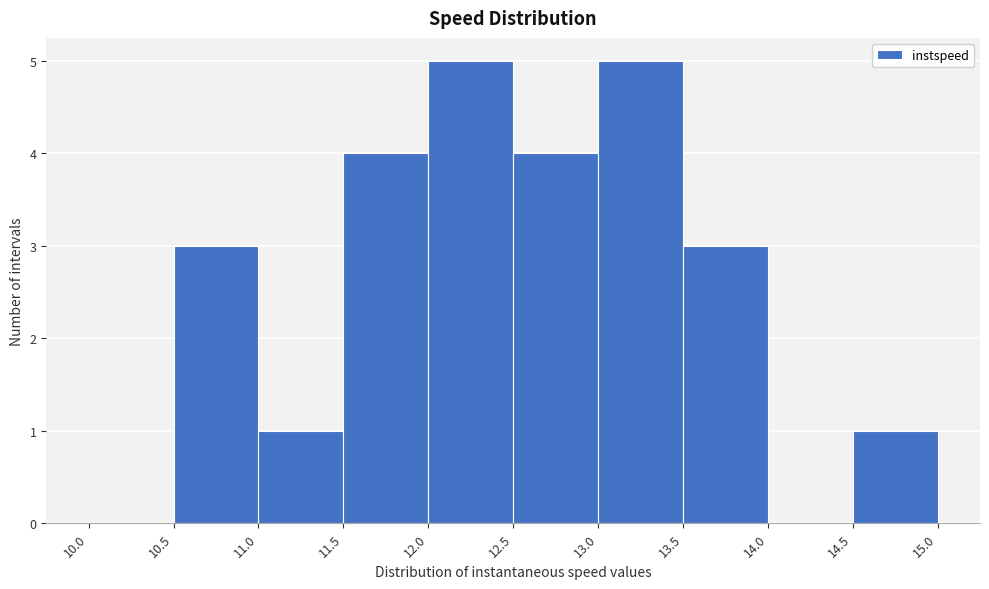

How tall is the bar that spans 13.5 to 14.0 on the x-axis? The values are not printed on the chart, so give them approximately, as read against the axis.

3